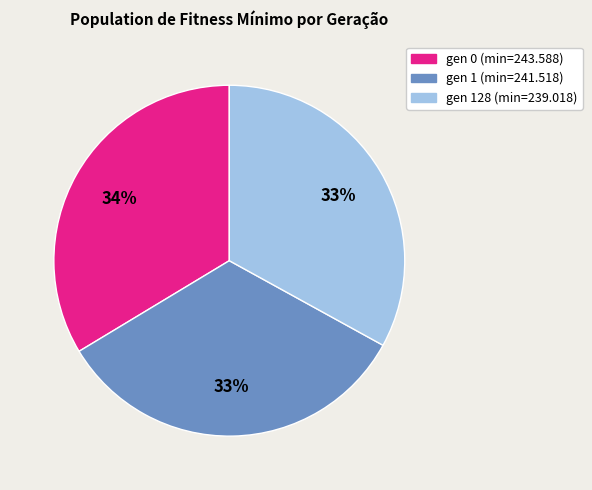

The gen 1 (min=241.518) slice represents 33% of the pie. True or false?

True